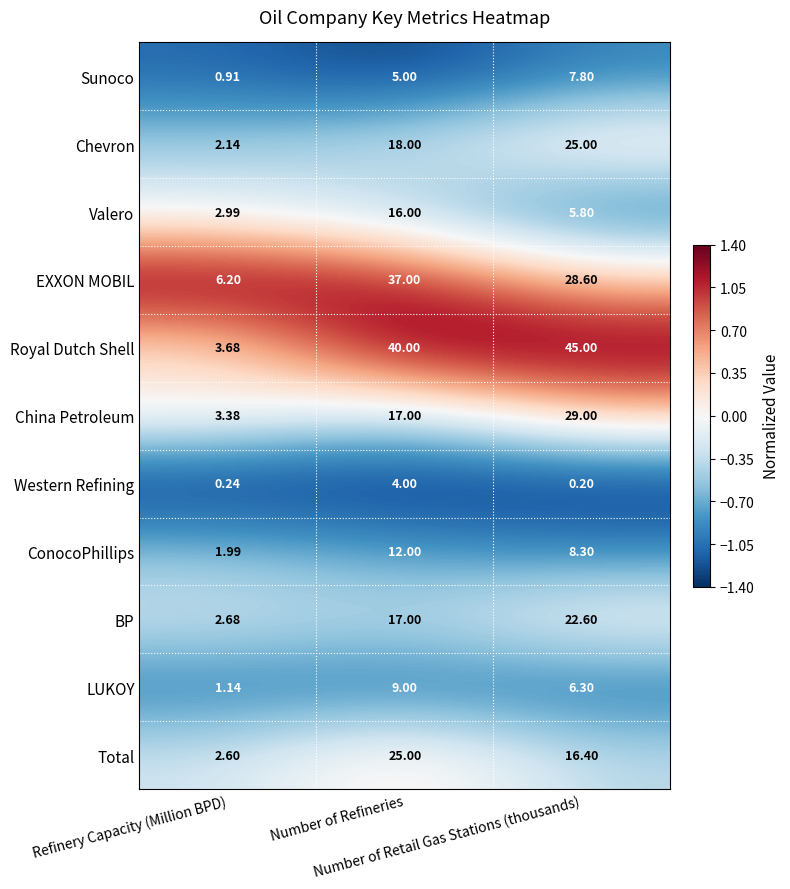

Which series has the largest total across all categories?

Royal Dutch Shell